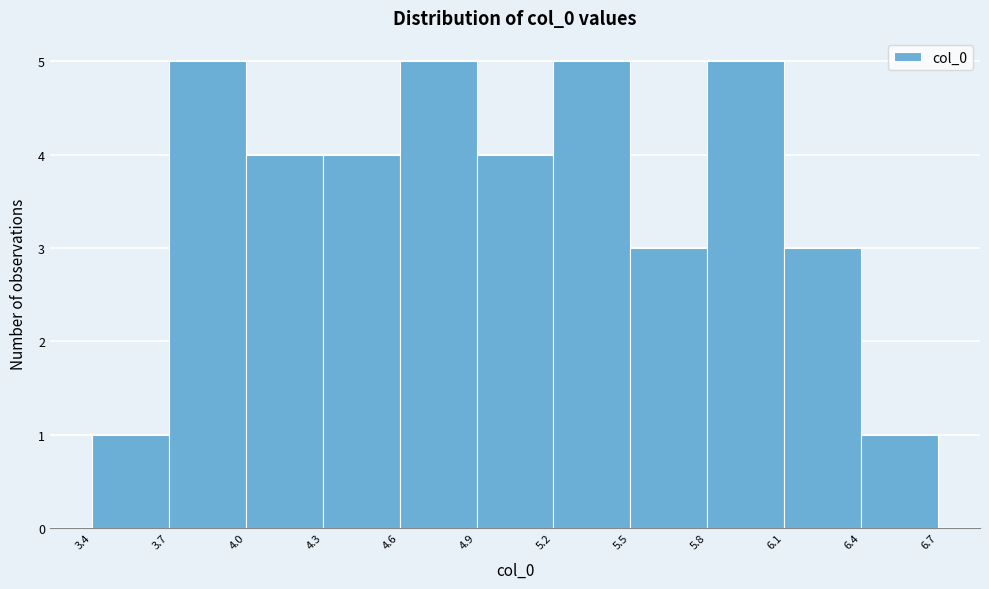

What is the height of the bar covering 4.6 to 4.9 on the x-axis? The values are not printed on the chart, so give them approximately, as read against the axis.

5